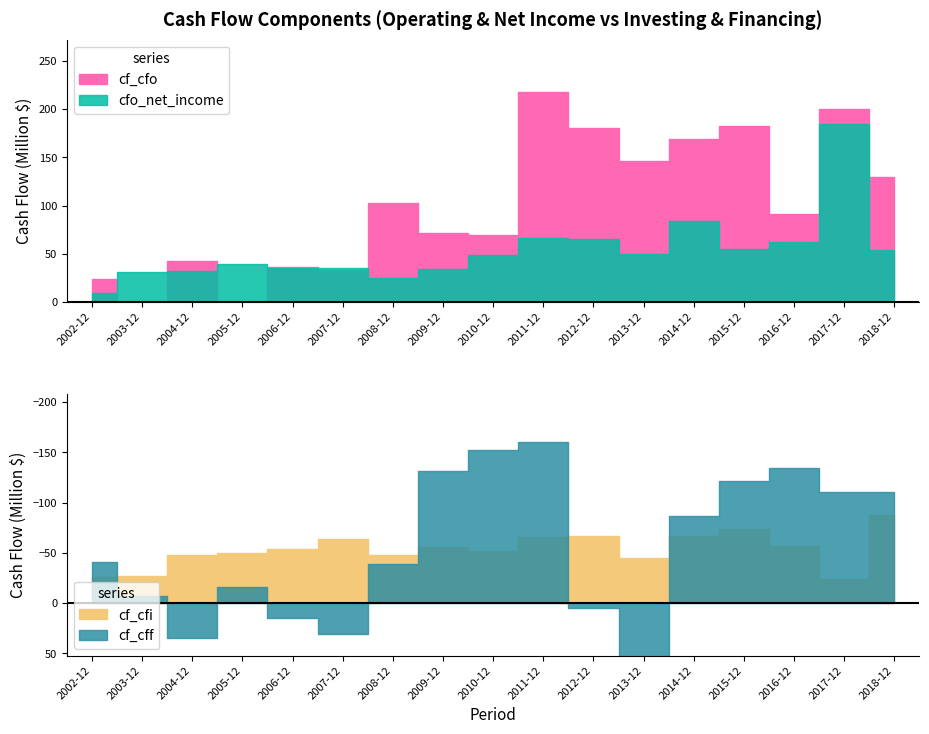

Reading left to right, extract all data points from this chart.

cf_cfo: 24116000	-4296000	42548000	-5677000	36601000	32764000	102895000	71240000	69665000	217867000	180499000	146783000	168697000	182556000	91457000	199800000	129525000
cf_cfi: -26059000	-27308000	-48337000	-49907000	-54084000	-64020000	-47593000	-55482000	-52389000	-65413000	-66784000	-44727000	-66589000	-73419000	-56642000	-23819000	-88145000
cf_cff: -41015000	-6767000	34631000	-16337000	14624000	31074000	-39251000	-131955000	-152569000	-160482000	5013000	443114000	-86981000	-121701000	-135033000	-110255000	-110255000
cfo_net_income: 8619000	31272000	32069000	39356000	35354000	34752000	24411000	34479000	48113000	66439000	65055000	49267000	84434000	54819000	62365000	184500000	53442000